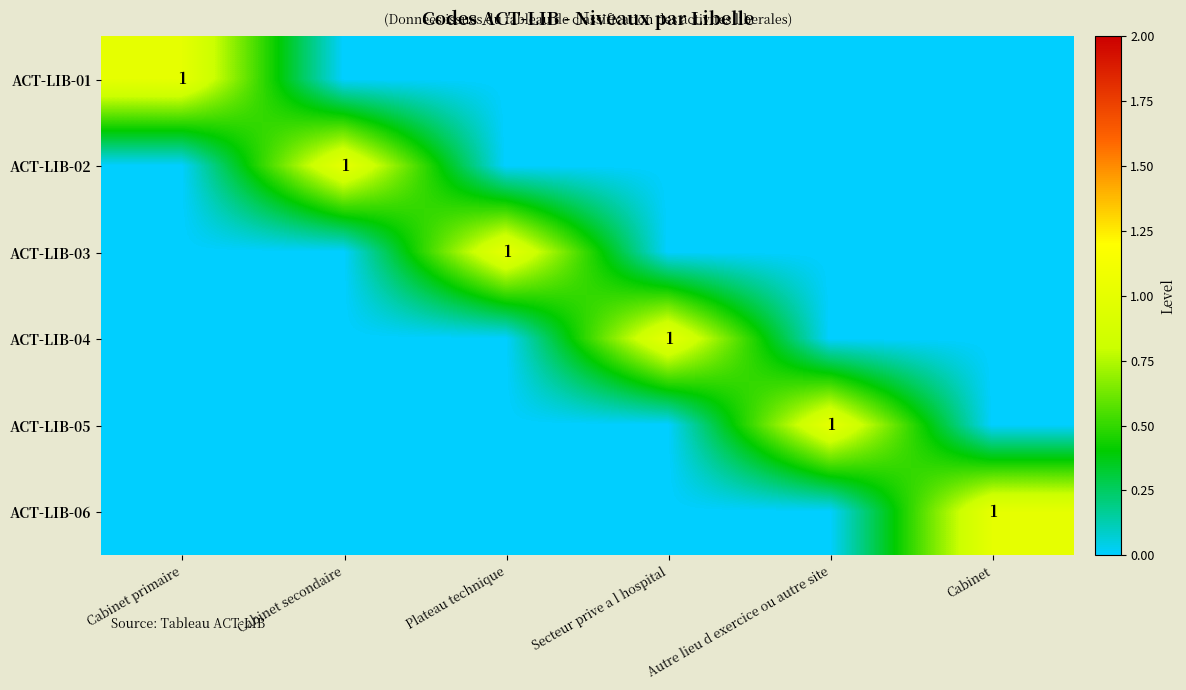

Which category has the lowest value in the ACT-LIB-03 series?

Cabinet primaire